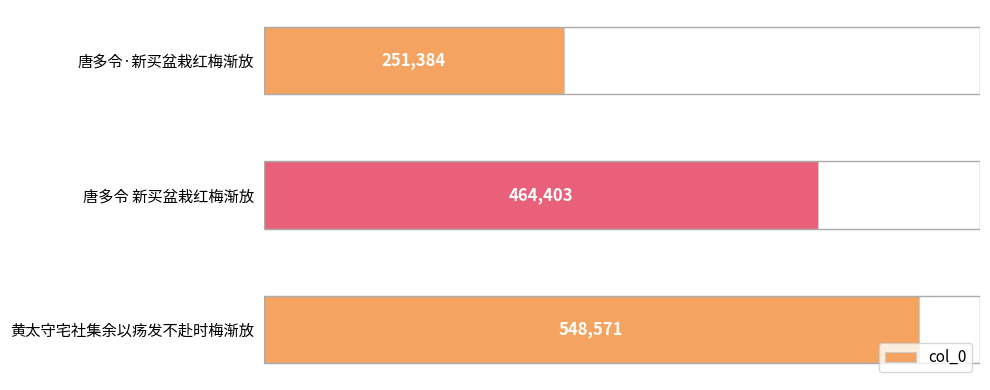

How many values are between 251384 and 548571?

3